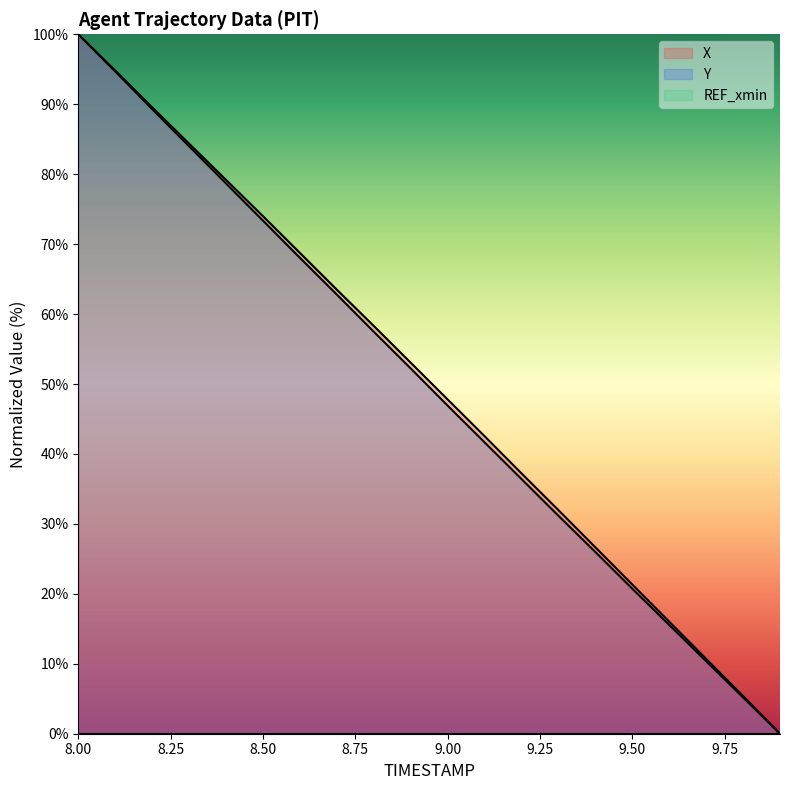

What is the total value across all series at 9.6?

31.6